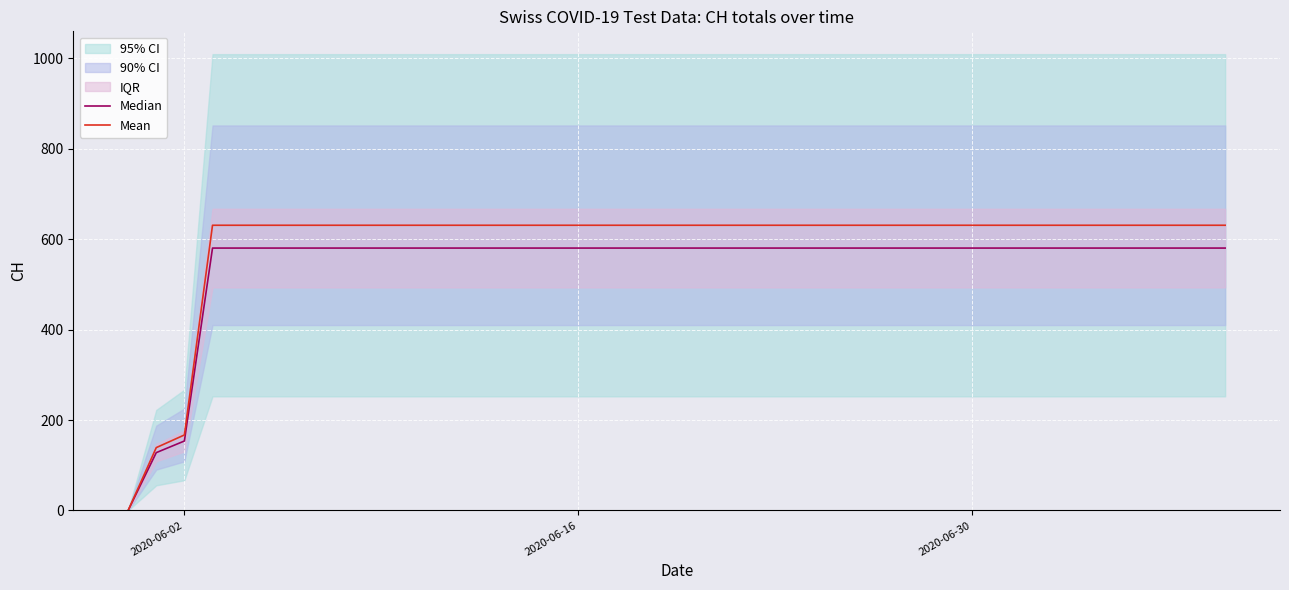

True or false: Mean and Median cross at least once.

False